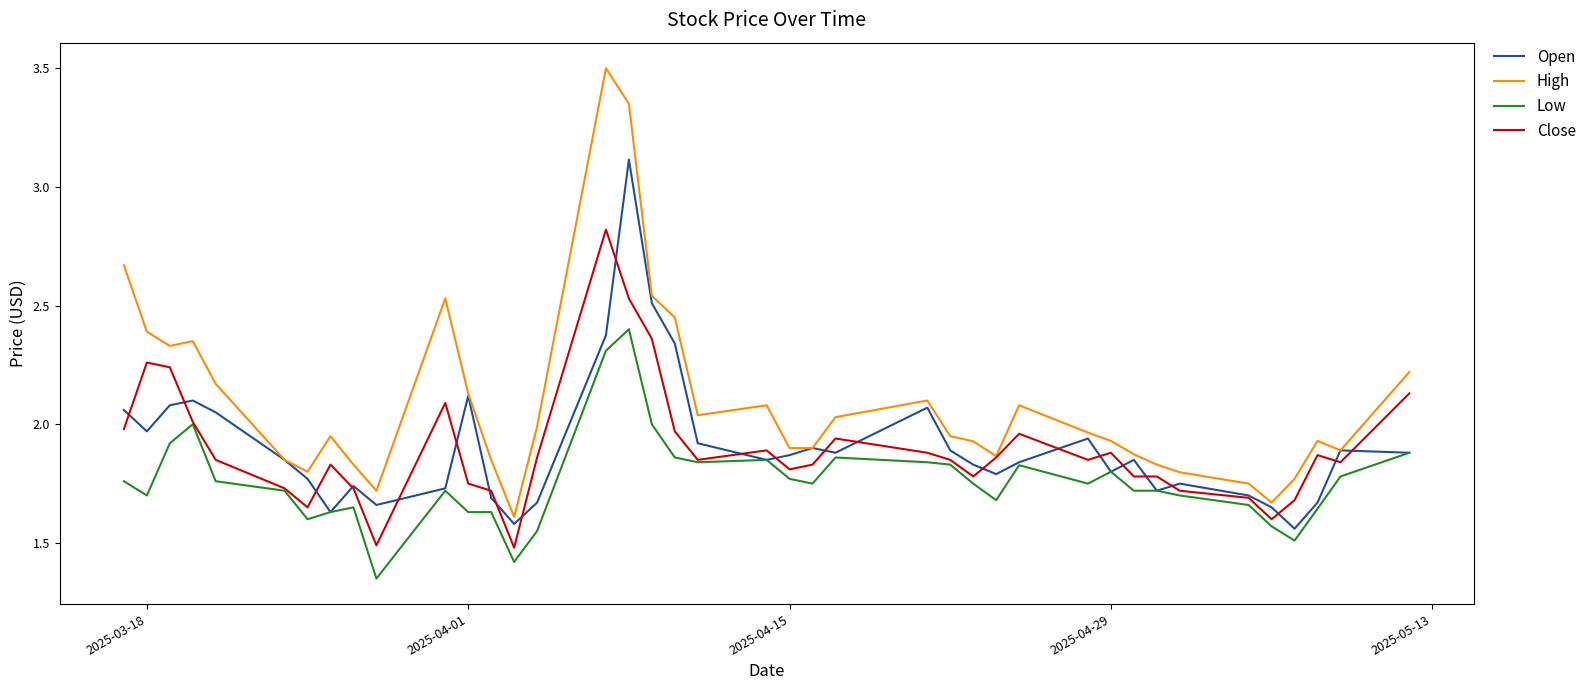

Which series has the largest total across all categories?

High